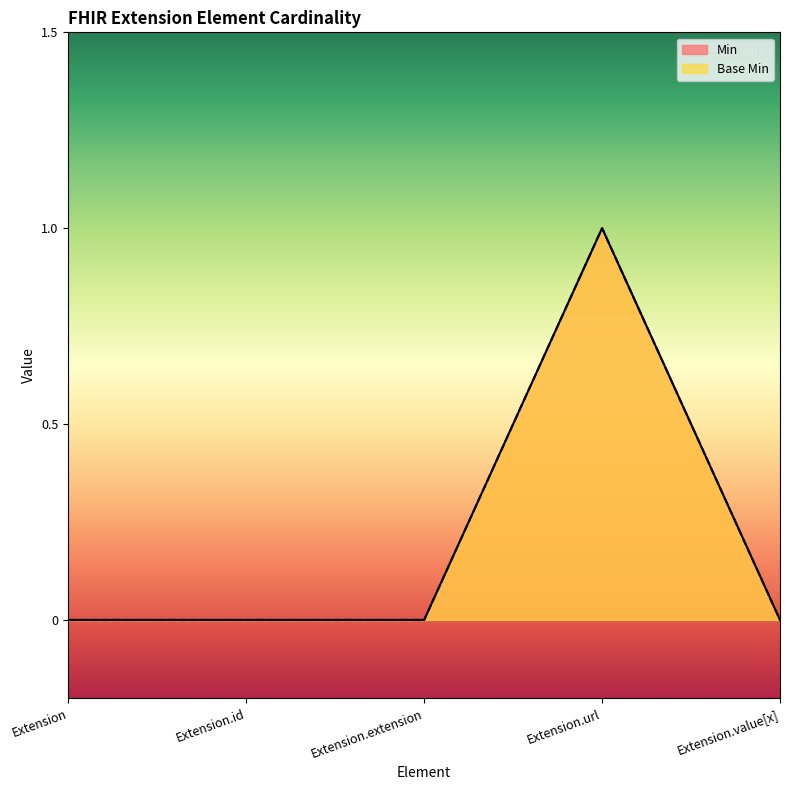

How many interior local peaks does the Base Min series have?

1